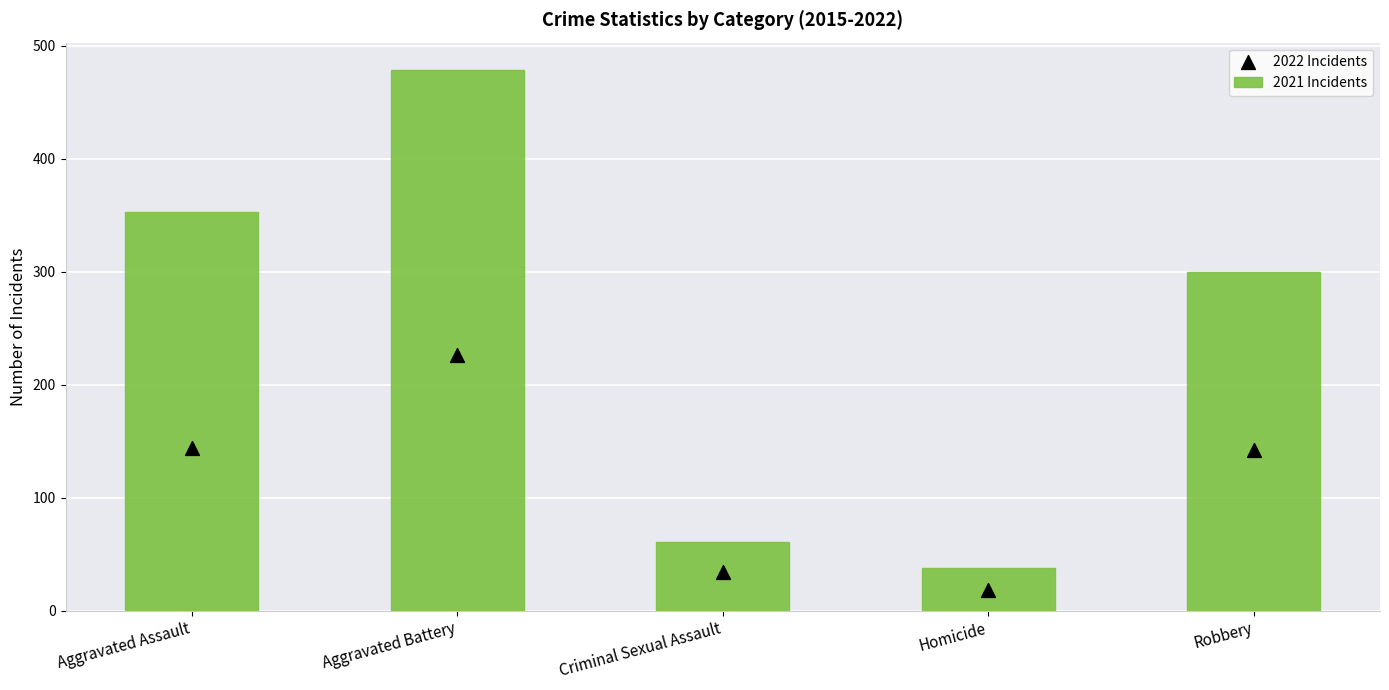

Which series reaches the minimum Y coordinate?

2022 Incidents